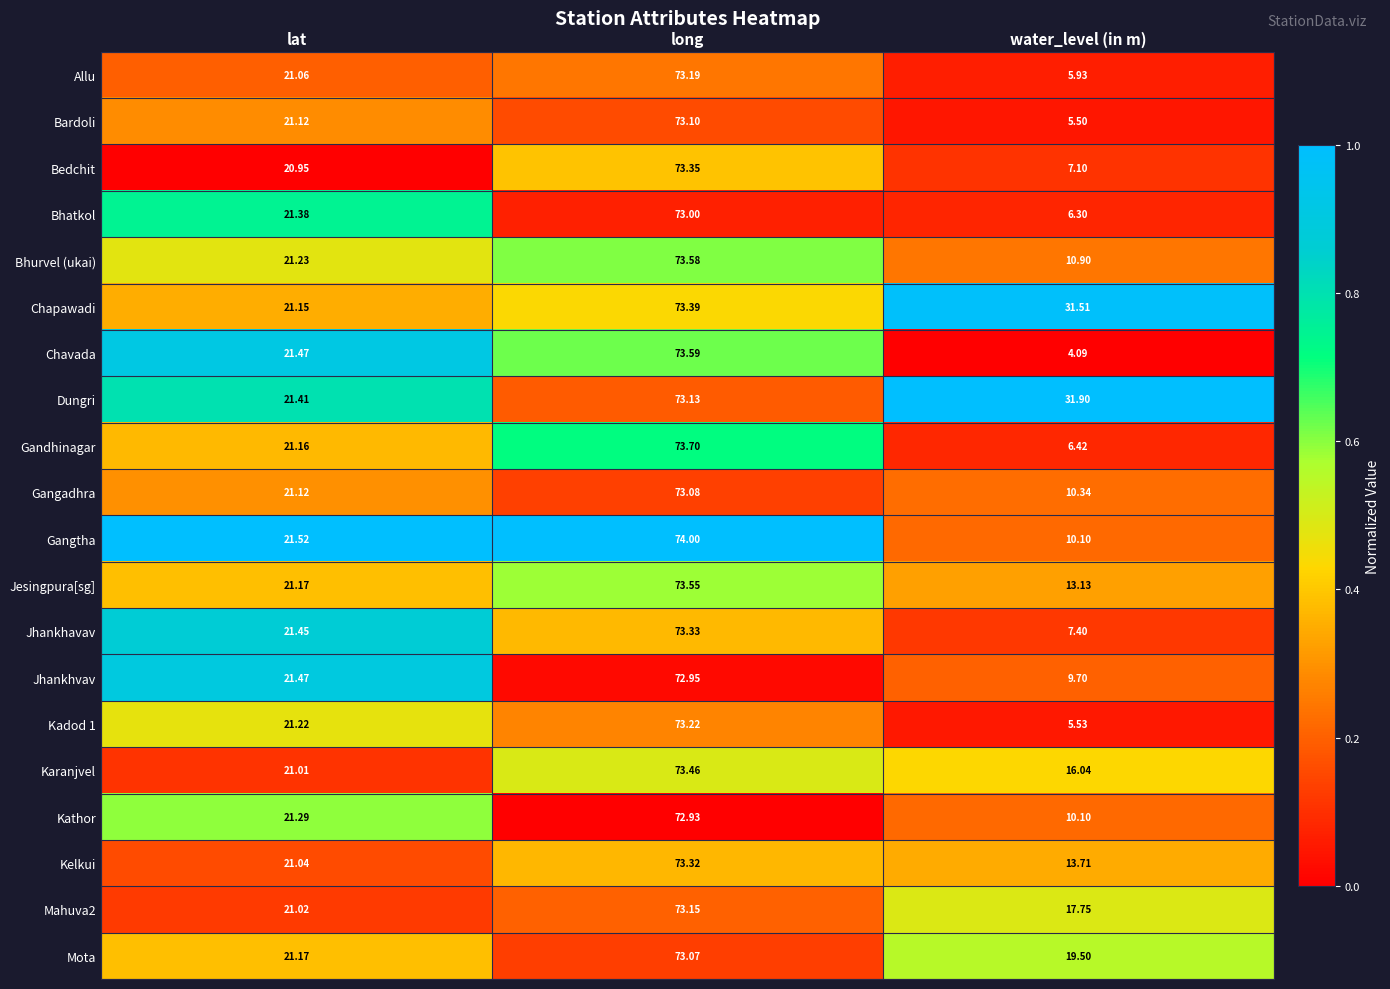

What is the spread (max minus min) of values at long?

1.1